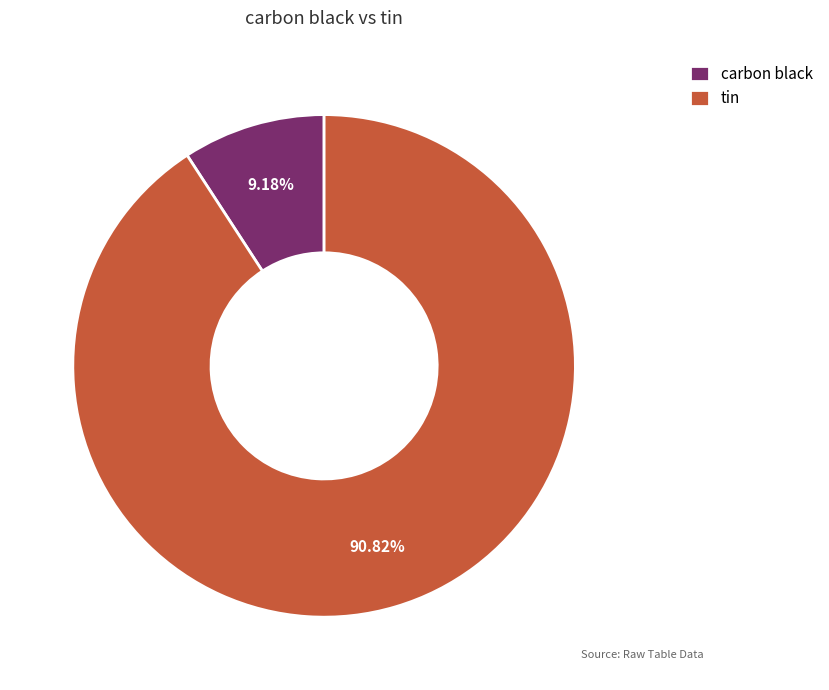

Rank the categories by value from lowest to highest.

carbon black, tin